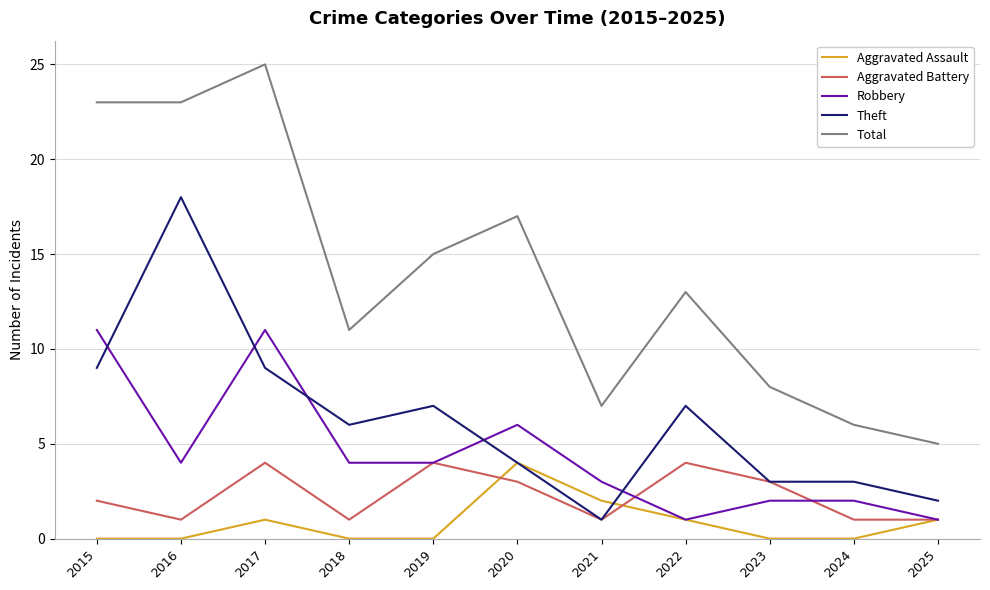

Reading left to right, list all the values displayed in this chart.

Aggravated Assault: 0	0	1	0	0	4	2	1	0	0	1
Aggravated Battery: 2	1	4	1	4	3	1	4	3	1	1
Robbery: 11	4	11	4	4	6	3	1	2	2	1
Theft: 9	18	9	6	7	4	1	7	3	3	2
Total: 23	23	25	11	15	17	7	13	8	6	5